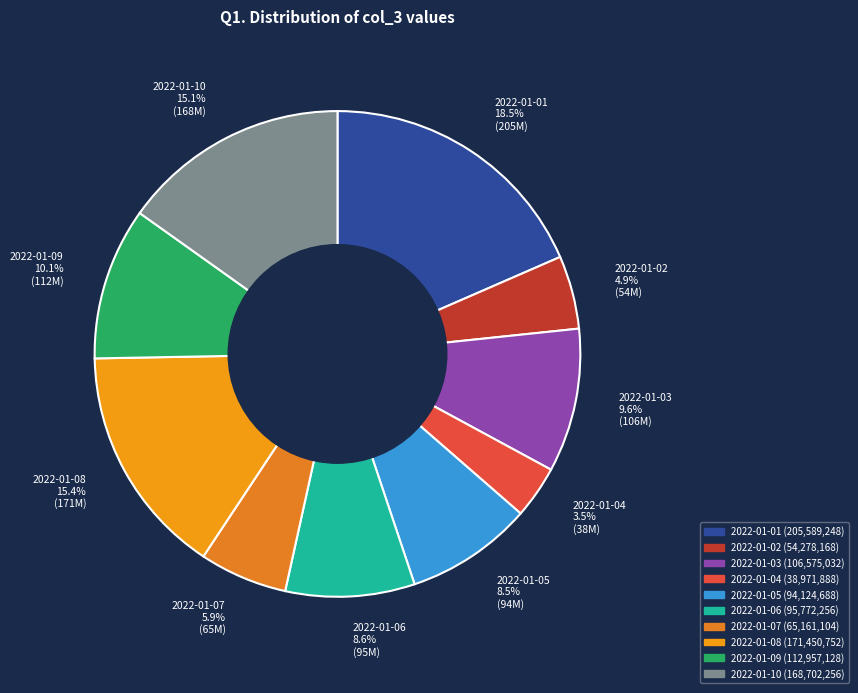

Is 2022-01-09 the majority of the pie?

No